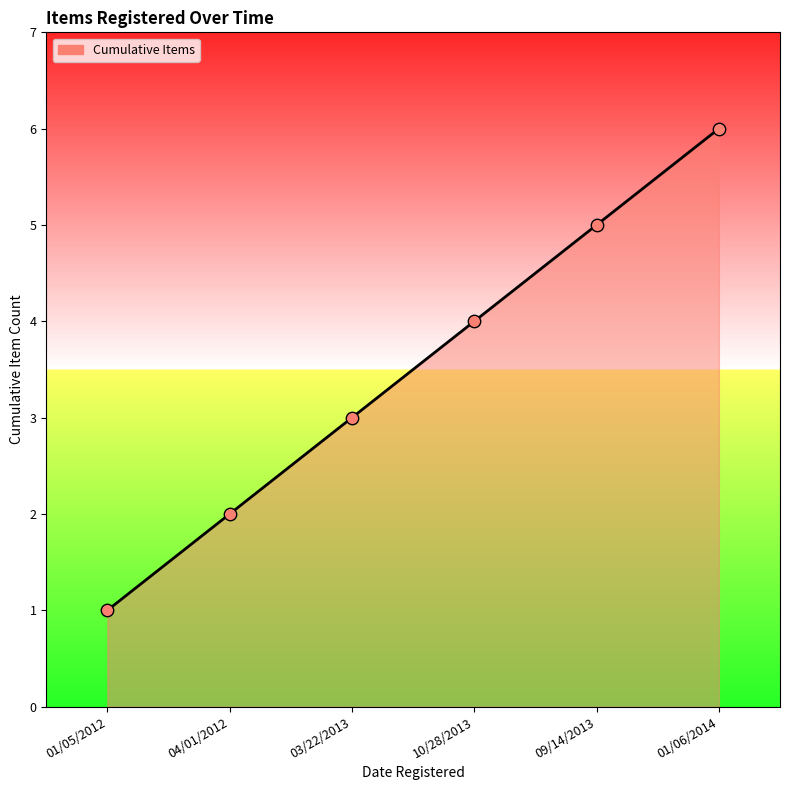

Approximately how many times larger is the value at 04/01/2012 compared to 03/22/2013?

0.7